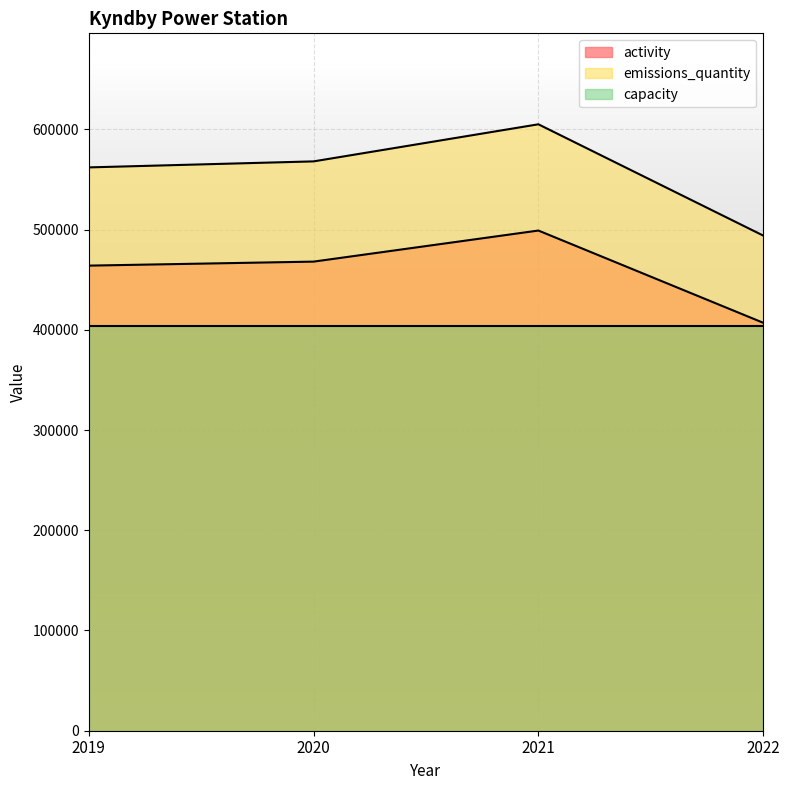

What is the average value of the emissions_quantity series?

557250